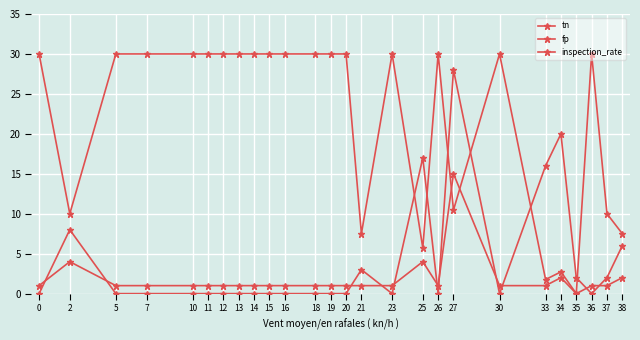

The value of tn at 19 is 18.9. True or false?

False